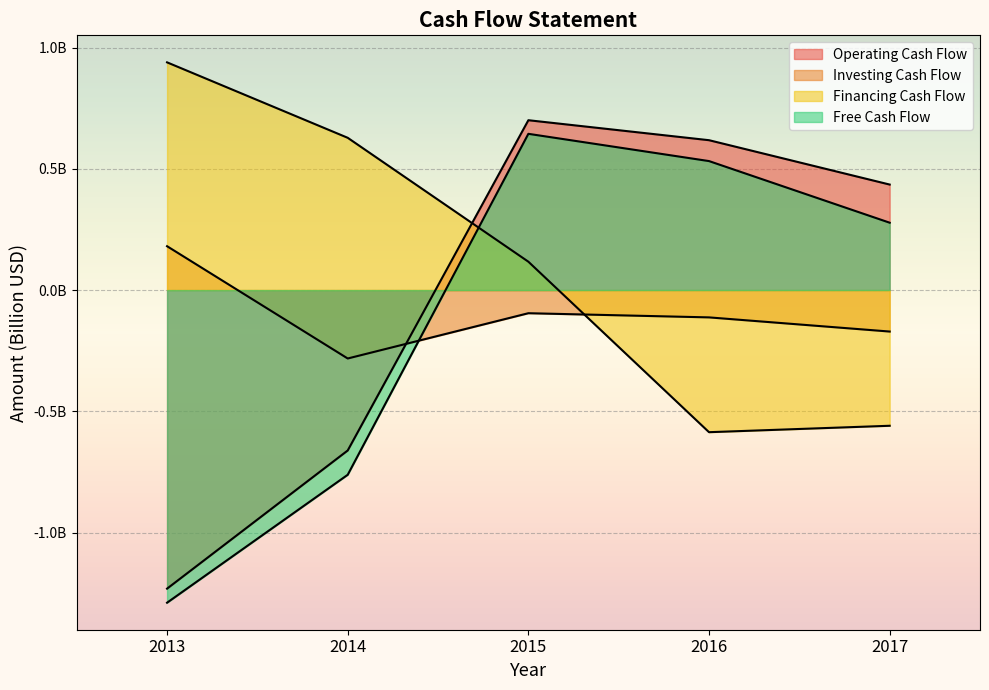

Reading left to right, extract all data points from this chart.

Operating Cash Flow: -1.2	-0.7	0.7	0.6	0.4
Investing Cash Flow: 0.2	-0.3	-0.1	-0.1	-0.2
Financing Cash Flow: 0.9	0.6	0.1	-0.6	-0.6
Free Cash Flow: -1.3	-0.8	0.6	0.5	0.3